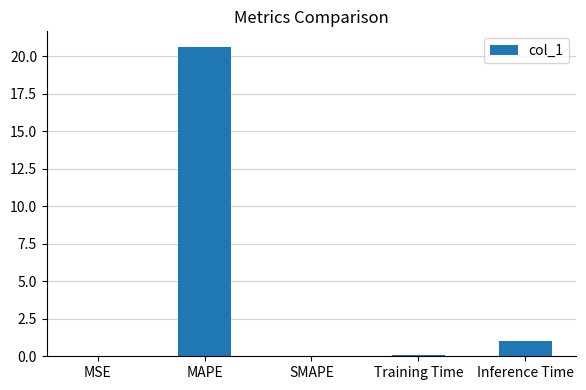

The chart shows a value of 0.1 at Training Time. True or false?

True